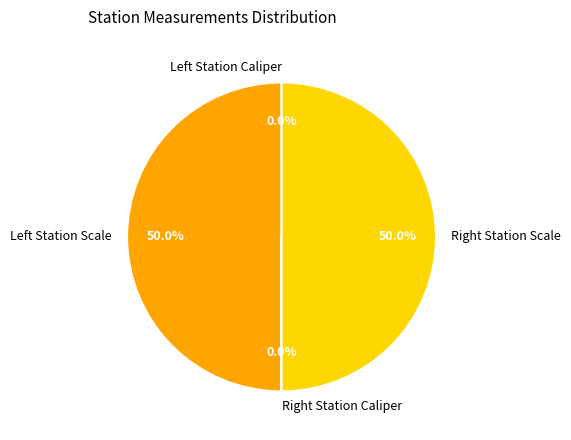

Which category has the biggest portion of the pie?

Left Station Scale